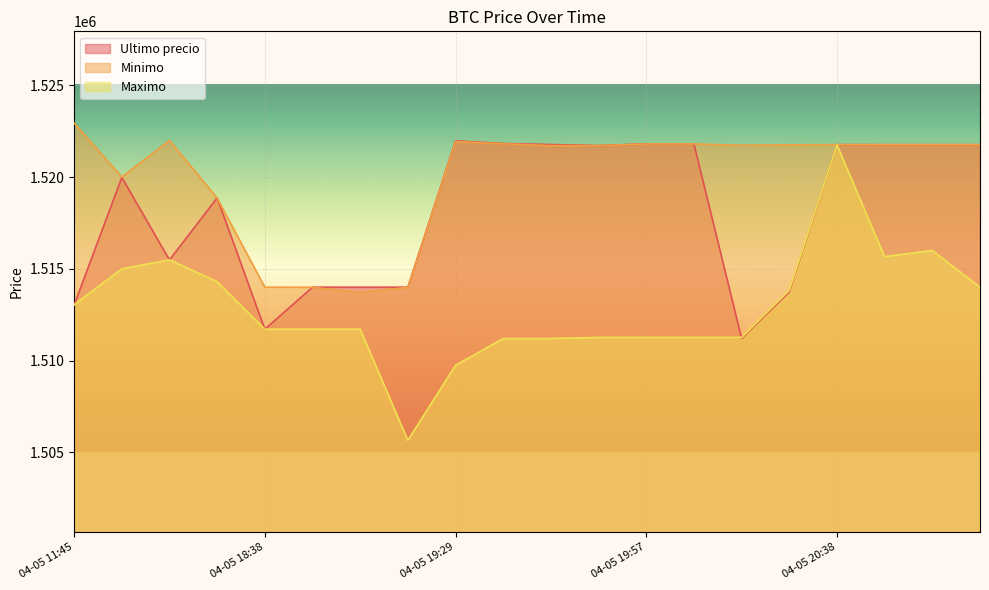

What position from the right is 04-05 19:29?

12